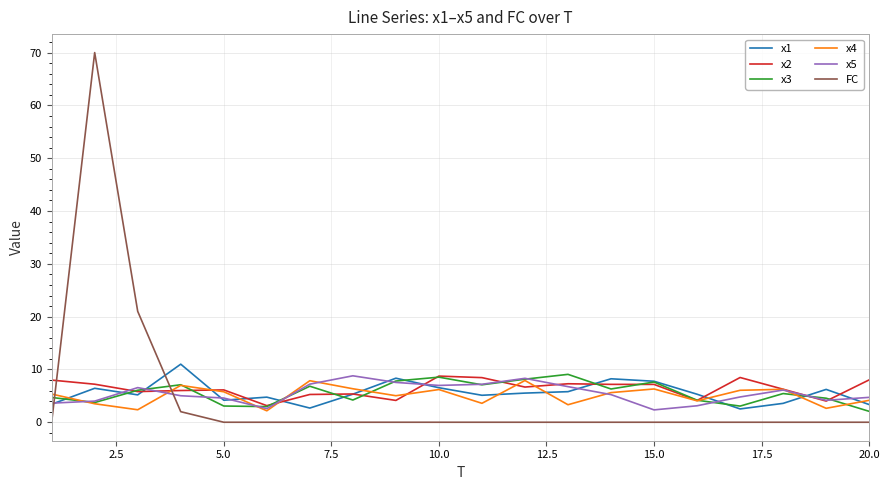

Which series has the widest spread of values?

FC